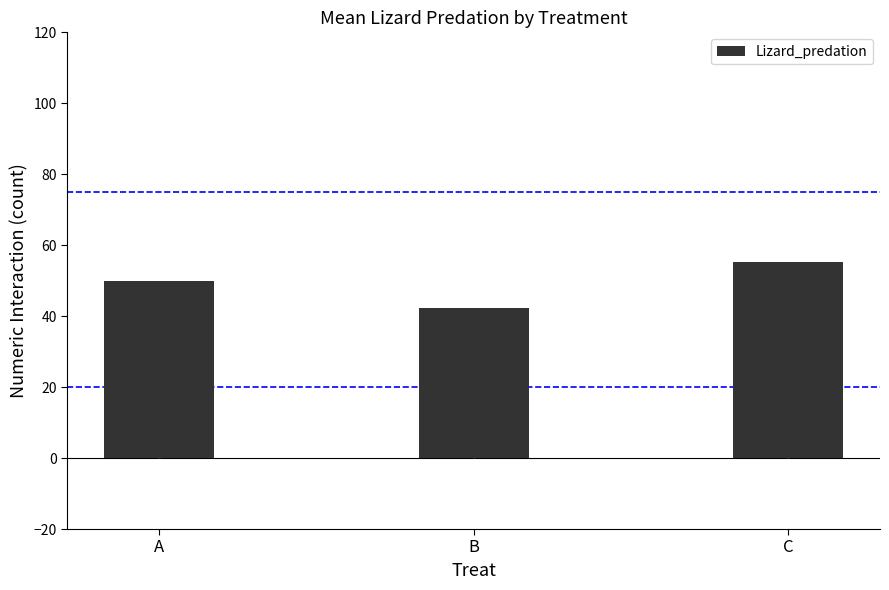

Where does the data first go above 50?

C